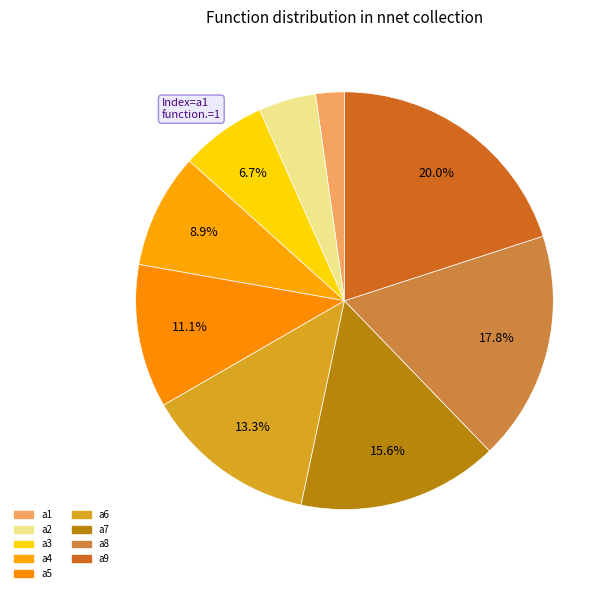

How many segments does this pie chart have?

9